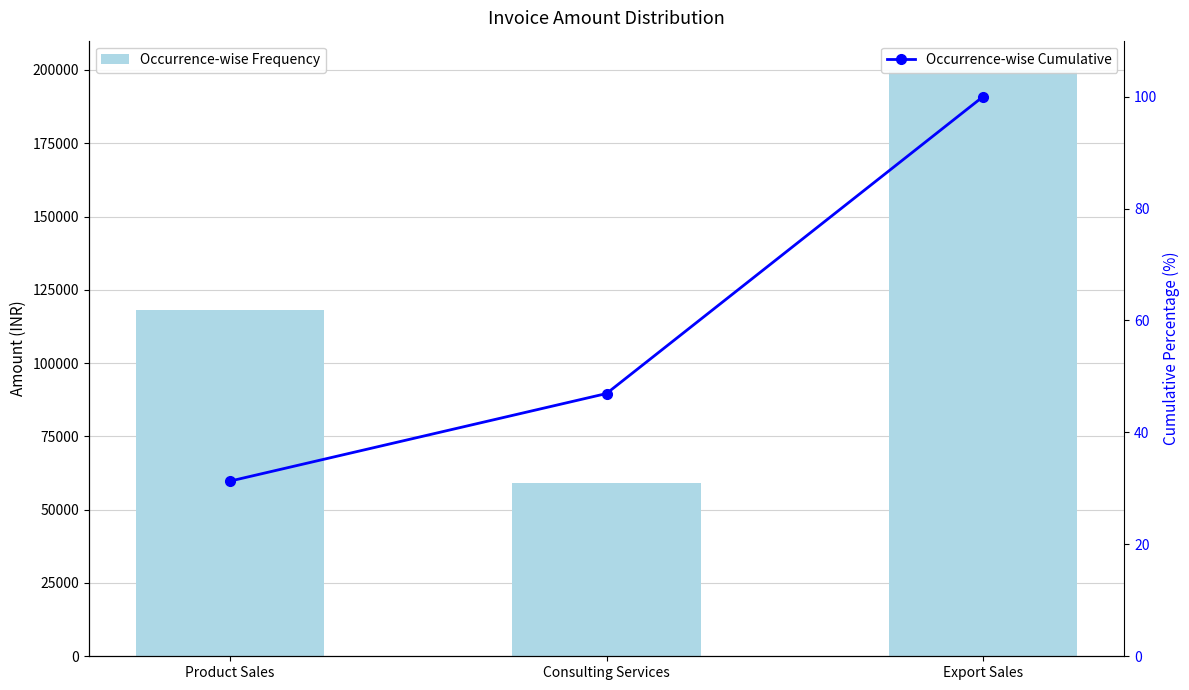

List the labels in order of amount value, largest first.

Export Sales, Product Sales, Consulting Services